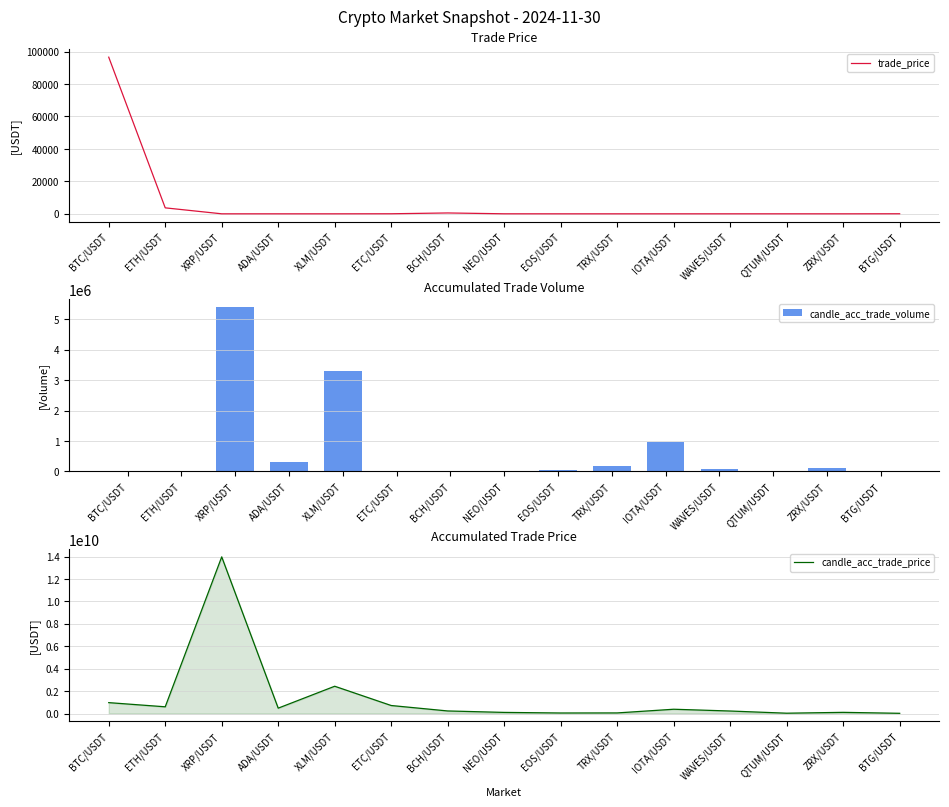

List the labels in order of trade_price value, largest first.

BTC/USDT, ETH/USDT, BCH/USDT, BTG/USDT, ETC/USDT, NEO/USDT, QTUM/USDT, WAVES/USDT, XRP/USDT, ADA/USDT, EOS/USDT, ZRX/USDT, XLM/USDT, IOTA/USDT, TRX/USDT